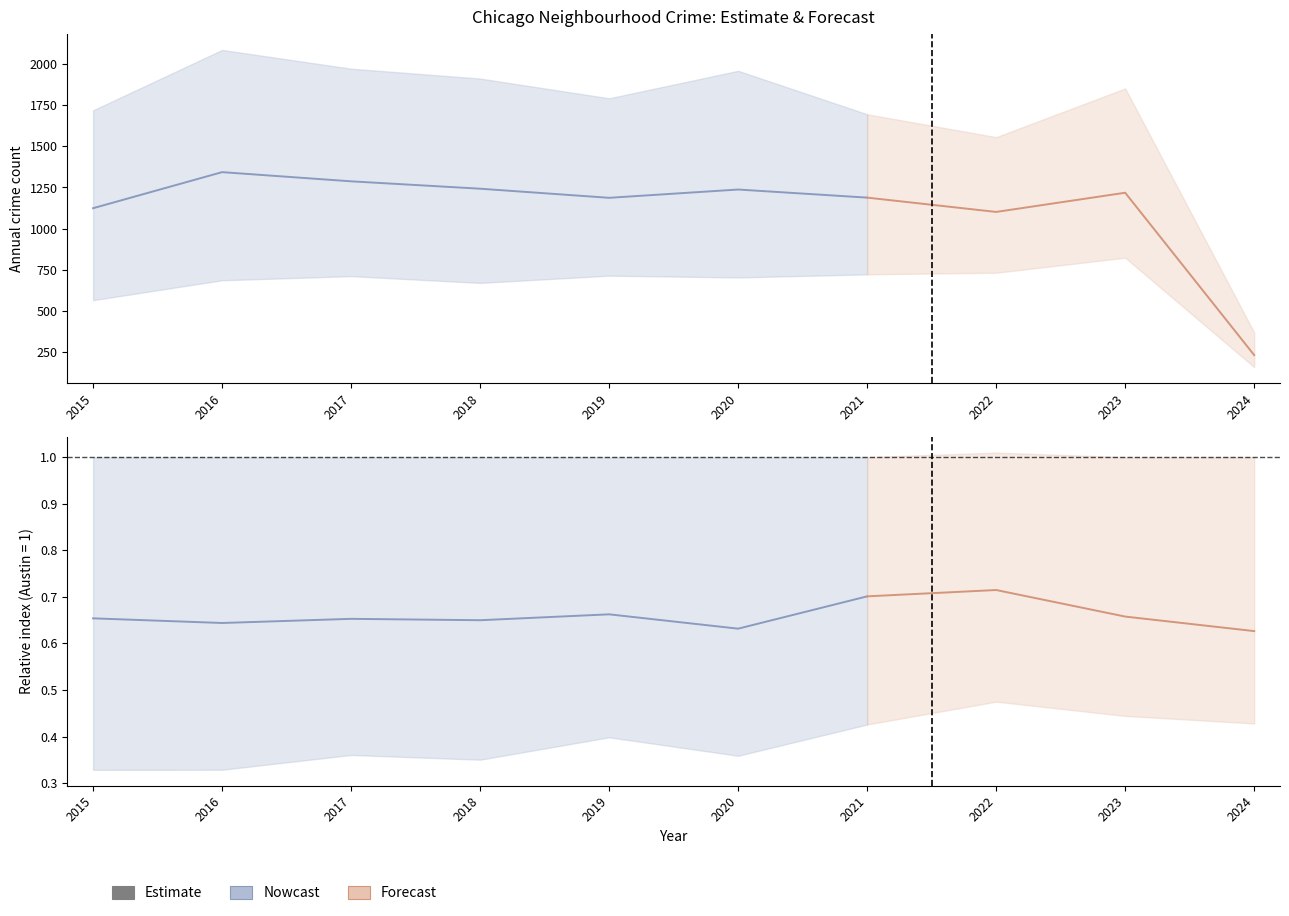

True or false: Garfield Park and Englewood intersect in this chart.

False